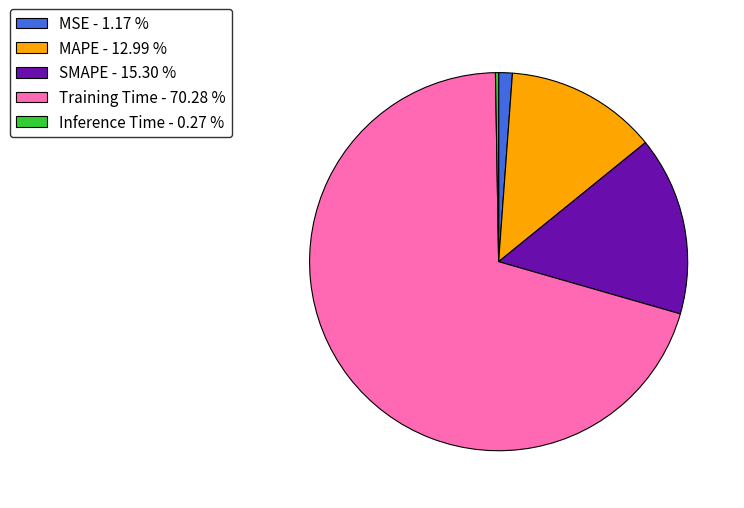

True or false: Training Time accounts for 79% of the total.

False